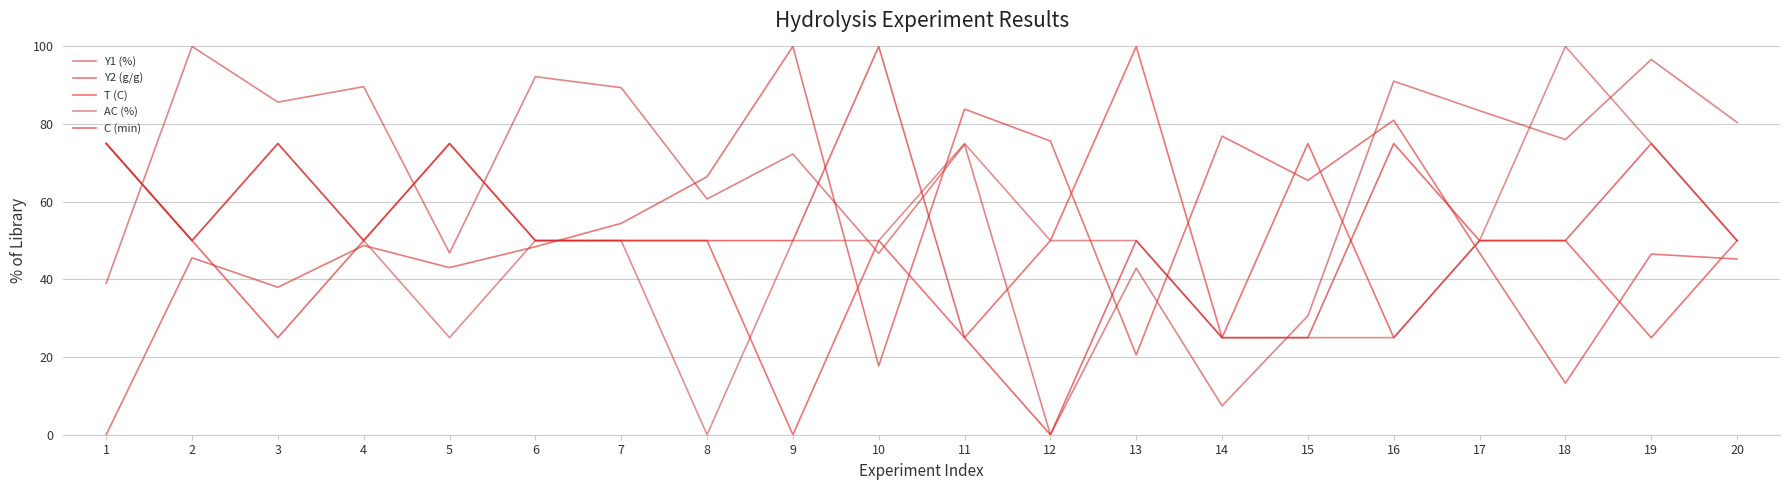

How many categories are shown in the chart?

20